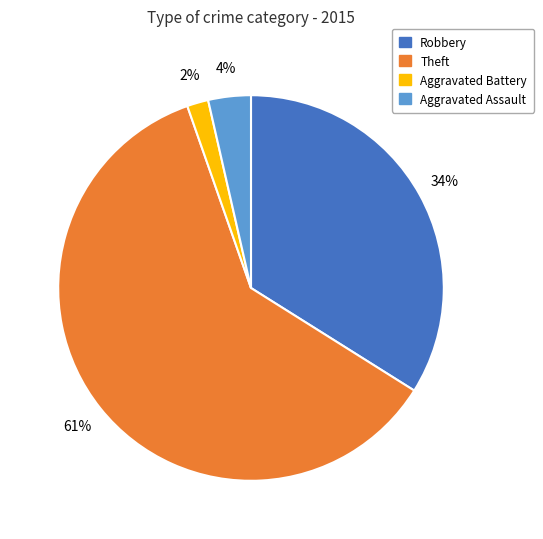

Does any single category account for the majority?

Yes